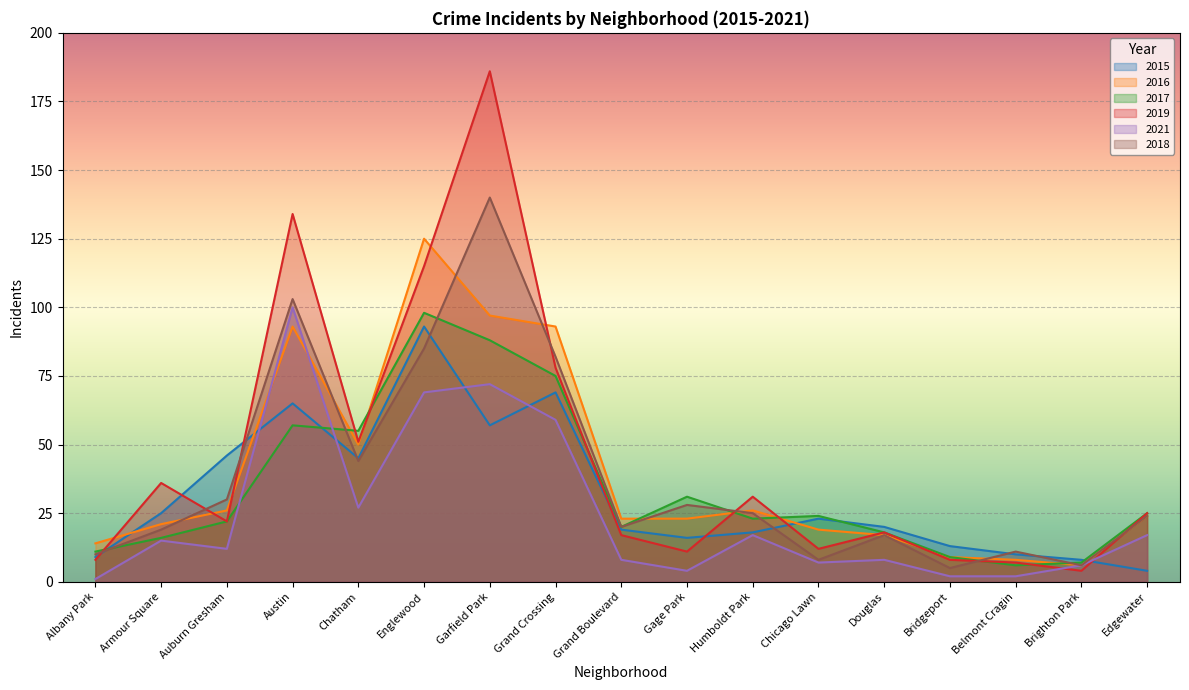

How many lines are shown in the chart?

6